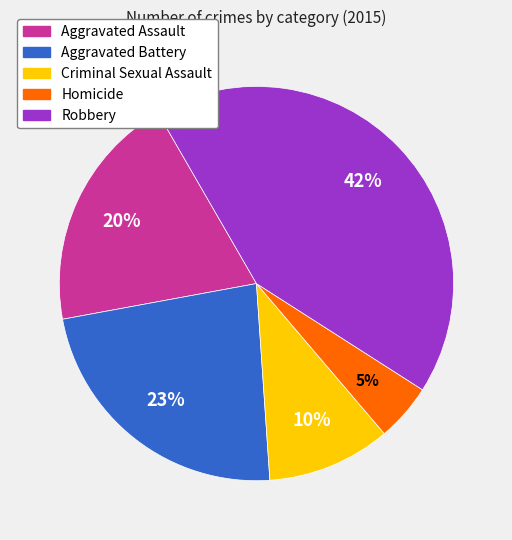

Is the sum of Aggravated Assault and Aggravated Battery greater than half?

No